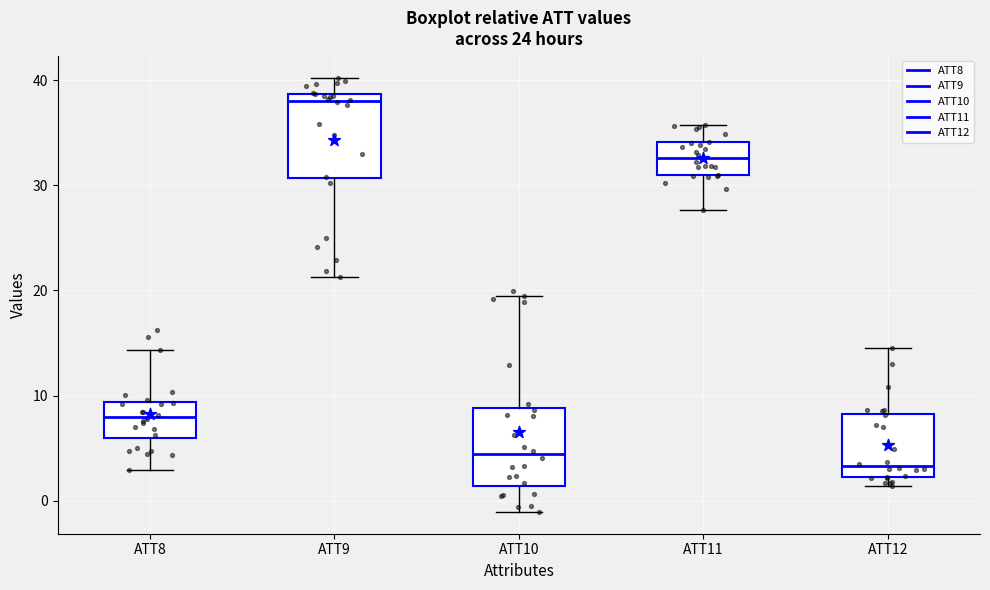

Reading left to right, read every box against the y-axis: the position of its median line, the range the box covers, and the ends of its whiskers. The values are not printed on the chart, so give them approximately, as read against the axis.

ATT8: median 8, box 6 to 9, whiskers 3 to 14
ATT9: median 38, box 31 to 39, whiskers 21 to 40
ATT10: median 4, box 1 to 9, whiskers -1 to 19
ATT11: median 33, box 31 to 34, whiskers 28 to 36
ATT12: median 3, box 2 to 8, whiskers 1 to 15